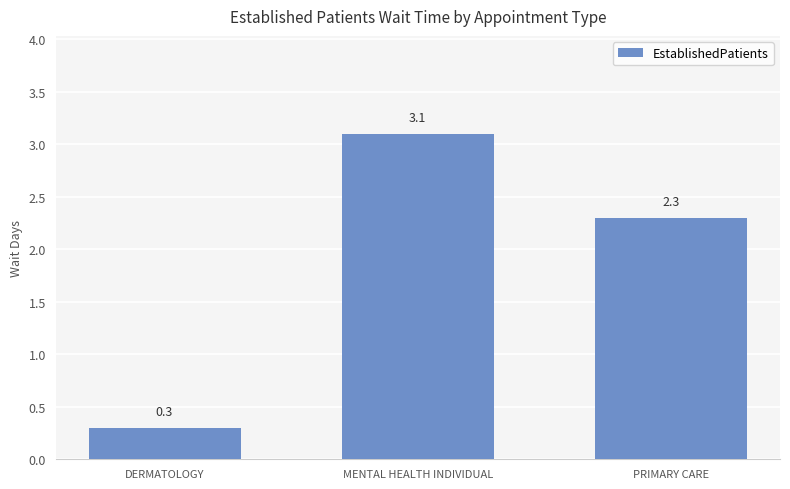

At which label is the value closest to 1?

DERMATOLOGY